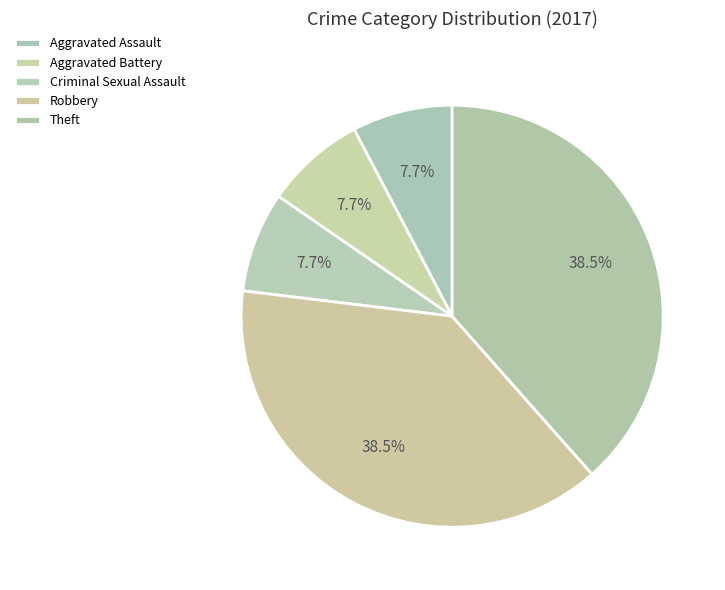

What is the largest slice in the pie chart?

Robbery